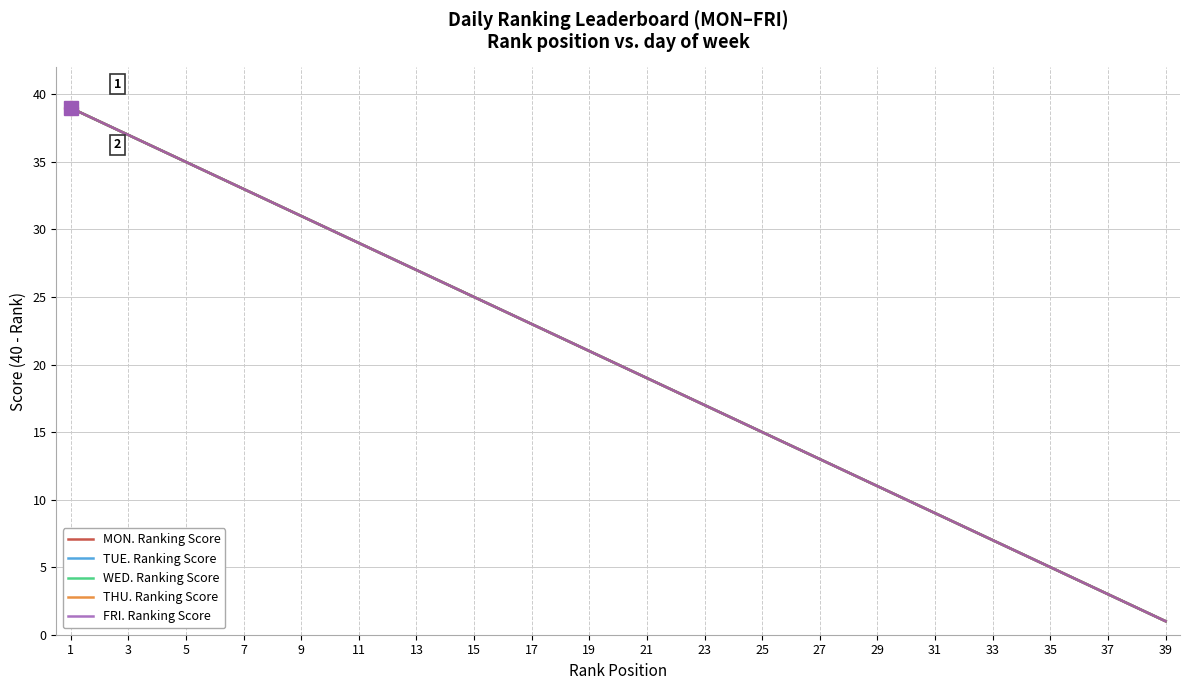

Is this an area chart (filled region under the line)?

No